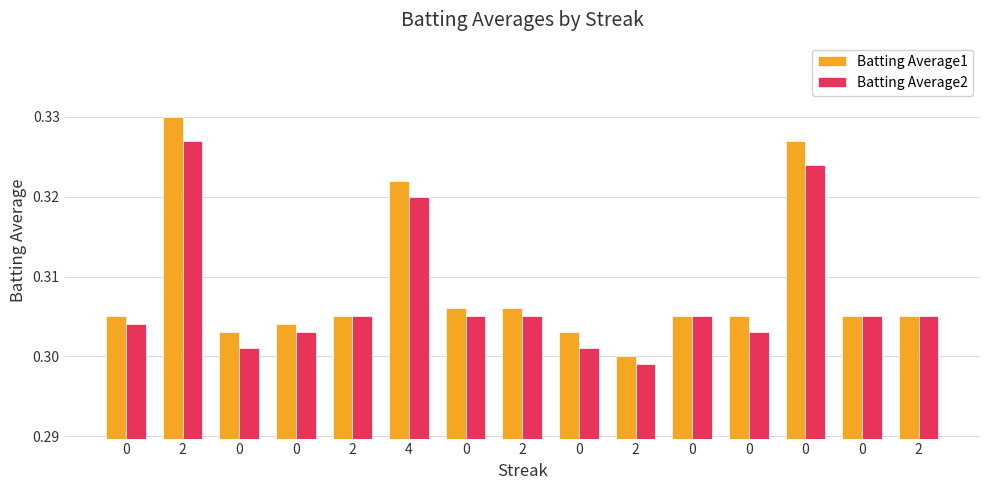

What are all the series names shown in the legend?

Batting Average1, Batting Average2